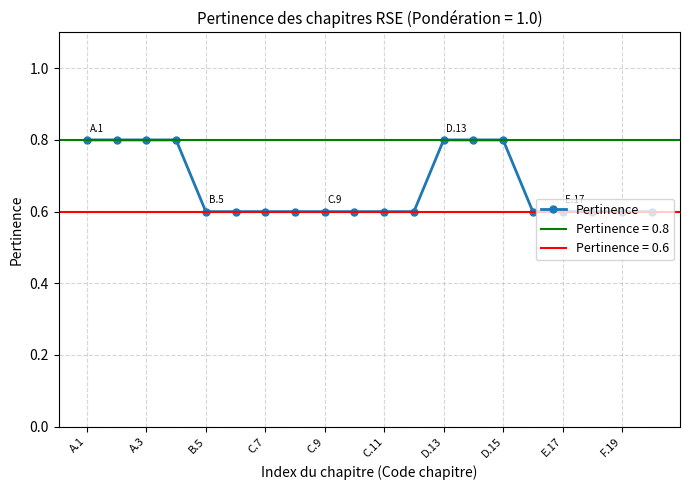

What is the highest value of the Pertinence series?

0.8